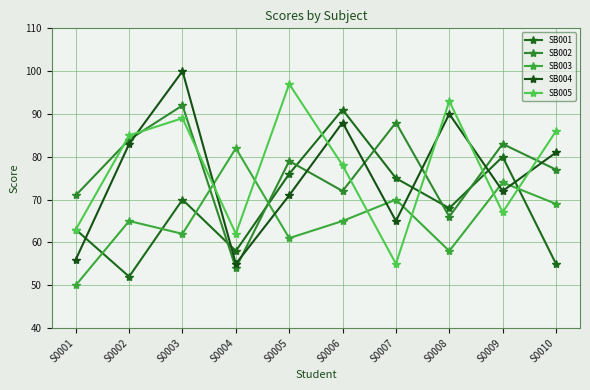

Rank the series by their maximum value, from lowest to highest.

SB003, SB001, SB002, SB005, SB004